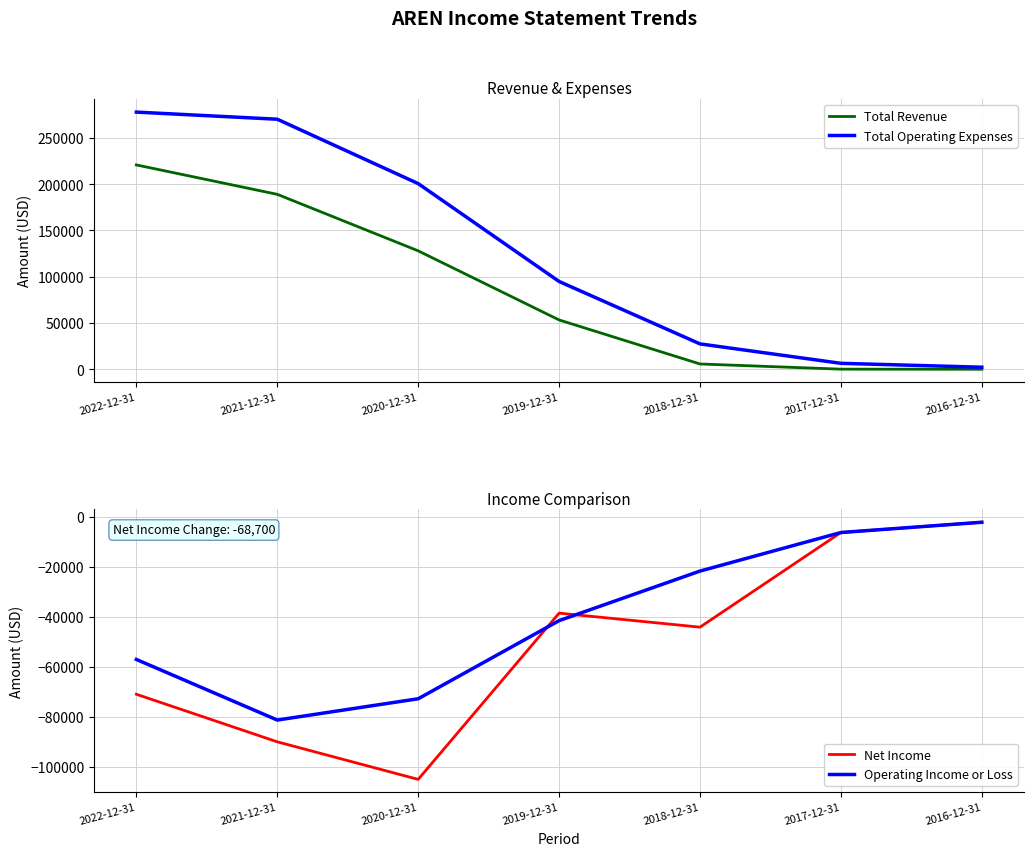

What is the label of the 6th point from the left?

2017-12-31